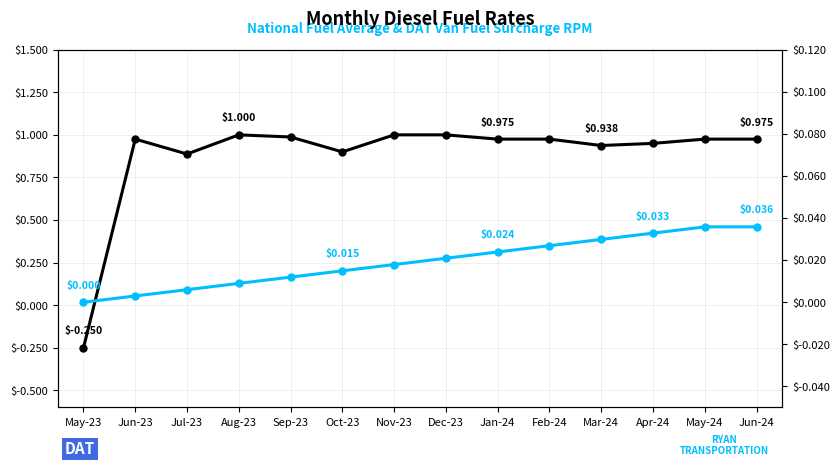

Is it true that Avg DAT Van FSC equals 0.0 at Jan-24?

False